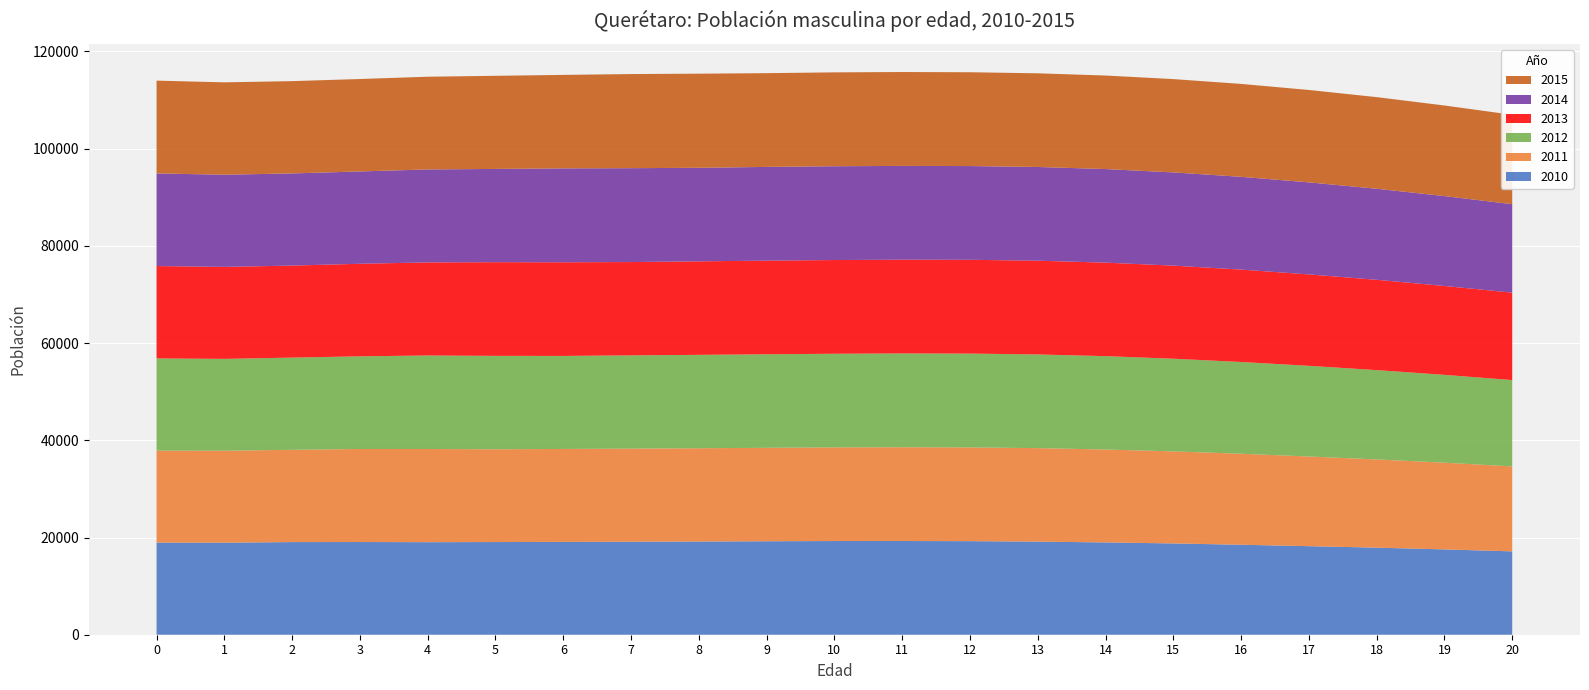

Reading left to right, transcribe all the data shown in this chart.

2010: 18952.9	18933.3	19057.8	19071.0	19037.5	19064.5	19095.4	19130.9	19171.4	19228.5	19273.9	19277.1	19249.1	19151.0	18988.7	18780.5	18509.6	18218.3	17912.5	17551.0	17150.0
2011: 18925.4	18922.4	18984.6	19140.1	19172.2	19086.3	19123.5	19158.4	19192.1	19224.5	19268.4	19298.1	19284.2	19237.0	19118.7	18936.8	18723.4	18445.4	18151.1	17839.2	17480.5
2012: 18961.7	18891.3	18967.8	19061.8	19233.9	19215.1	19140.5	19182.0	19215.7	19242.2	19262.2	19290.8	19303.4	19270.6	19203.2	19065.0	18877.5	18656.1	18373.8	18071.2	17759.5
2013: 19004.2	18924.4	18929.9	19039.2	19151.9	19272.2	19264.0	19194.9	19235.8	19263.2	19278.0	19283.2	19294.9	19288.5	19235.6	19148.2	19003.8	18807.4	18580.5	18288.3	17984.0
2014: 19049.6	18963.7	18957.2	18995.0	19124.9	19187.4	19317.0	19314.0	19245.6	19280.8	19297.2	19297.6	19286.3	19279.2	19252.7	19179.8	19085.9	18931.9	18729.0	18490.9	18195.7
2015: 19095.3	19005.9	18991.0	19016.7	19075.5	19157.3	19229.7	19363.5	19361.1	19288.4	19313.3	19315.6	19299.8	19270.0	19242.9	19196.2	19116.6	19012.7	18851.2	18635.9	18393.6